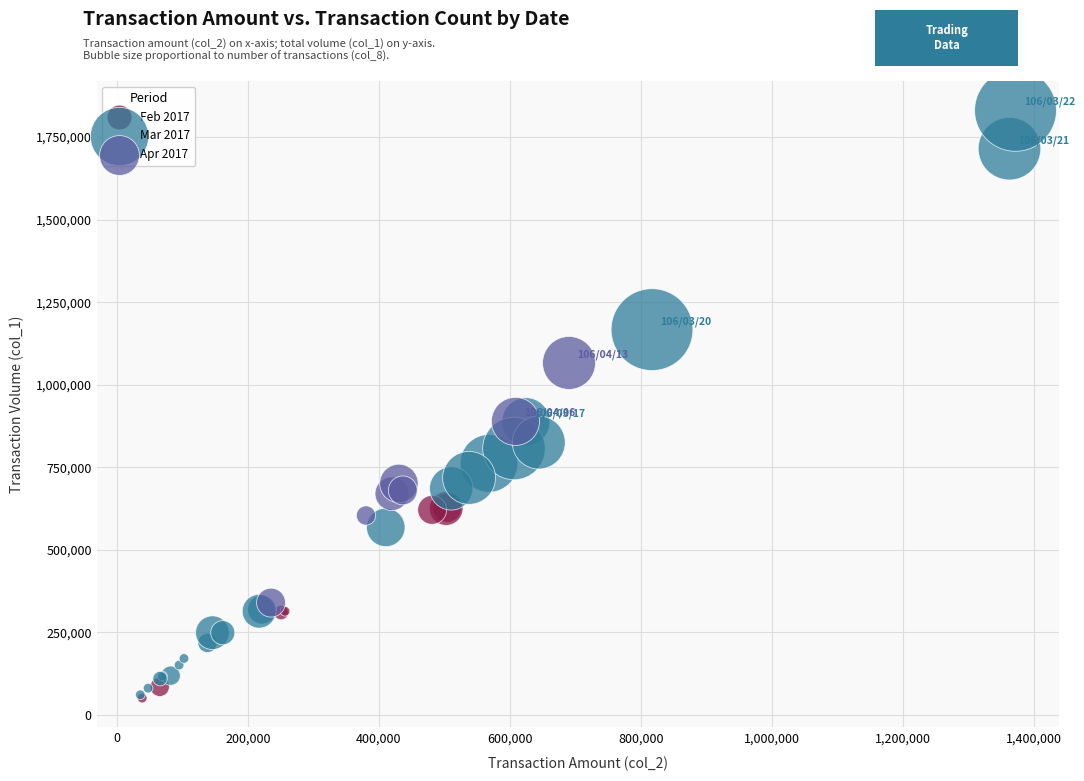

Which series contains the highest Y value?

Mar 2017